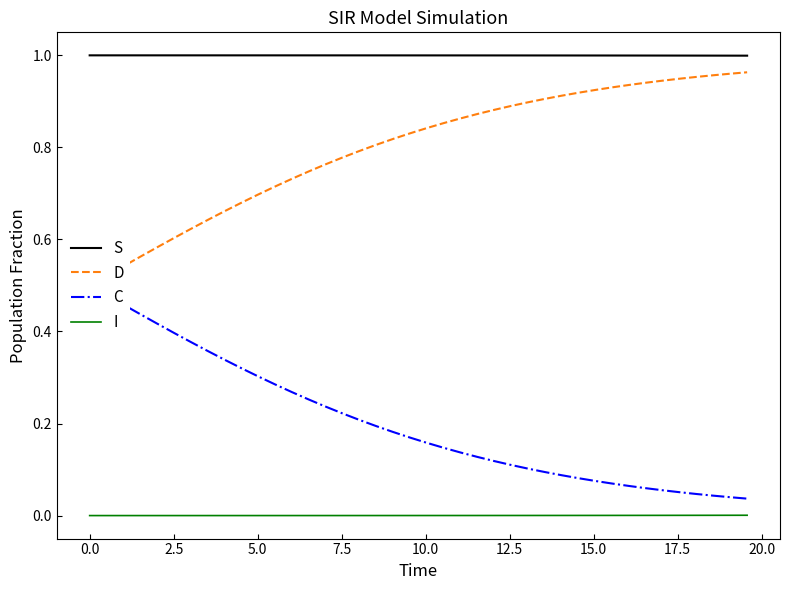

What is the minimum value for S?

1.0